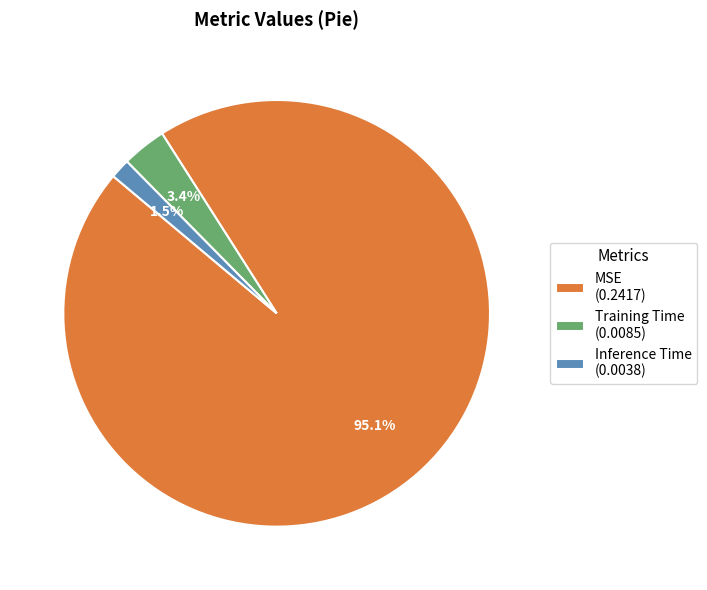

What percentage is NOT represented by Inference Time?

98.5%